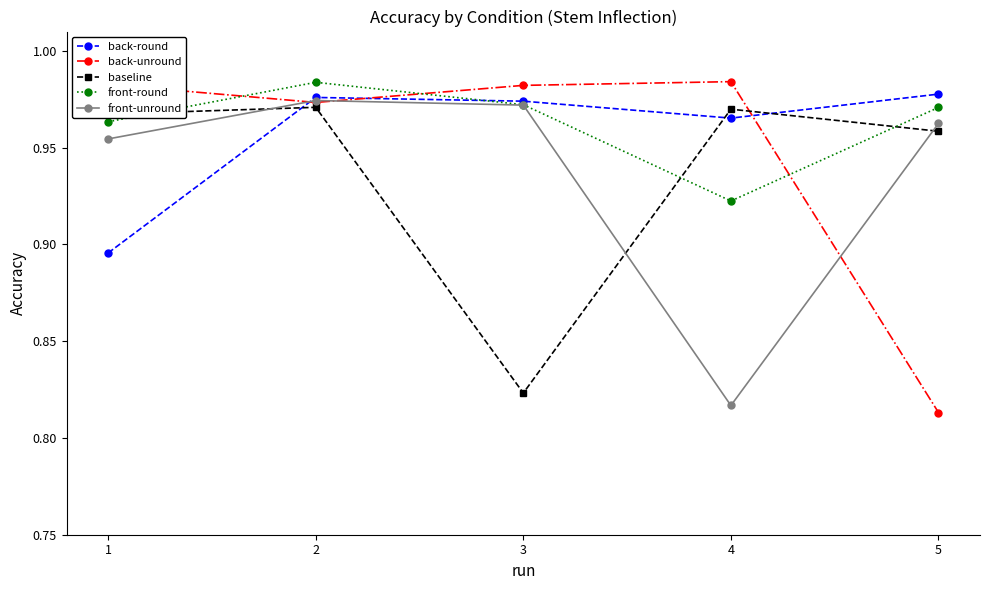

The value of front-unround at 3 is 0.2. True or false?

False